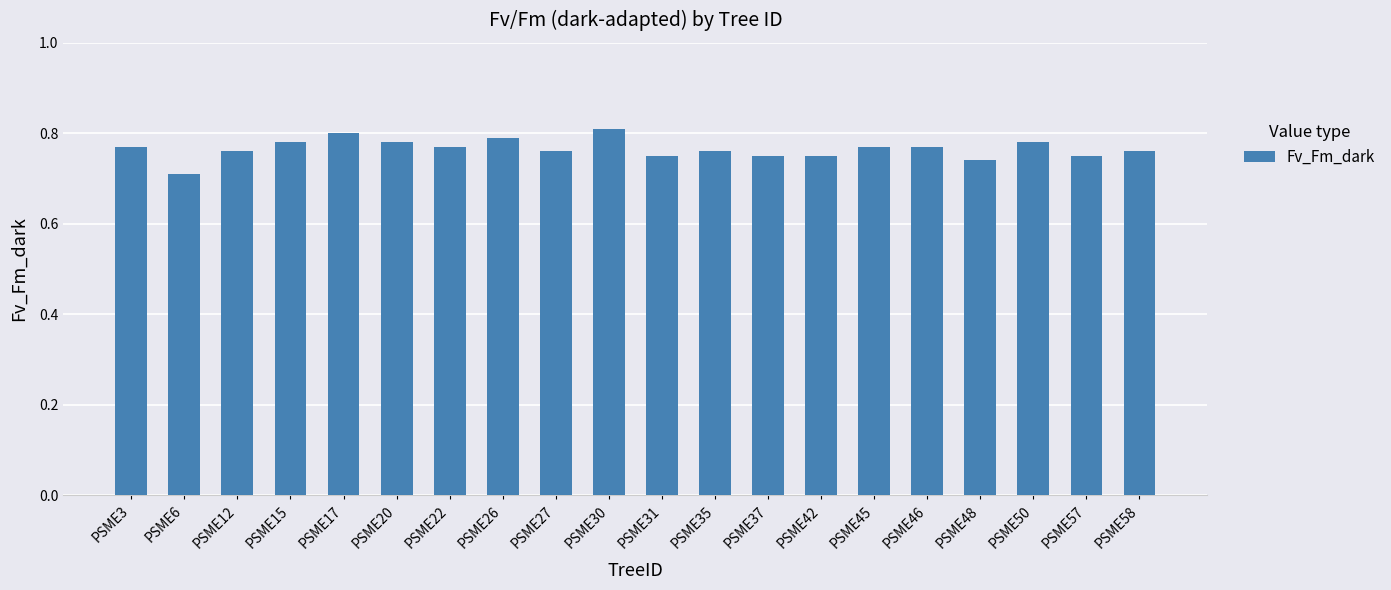

Which category has the lowest value across all series?

PSME6